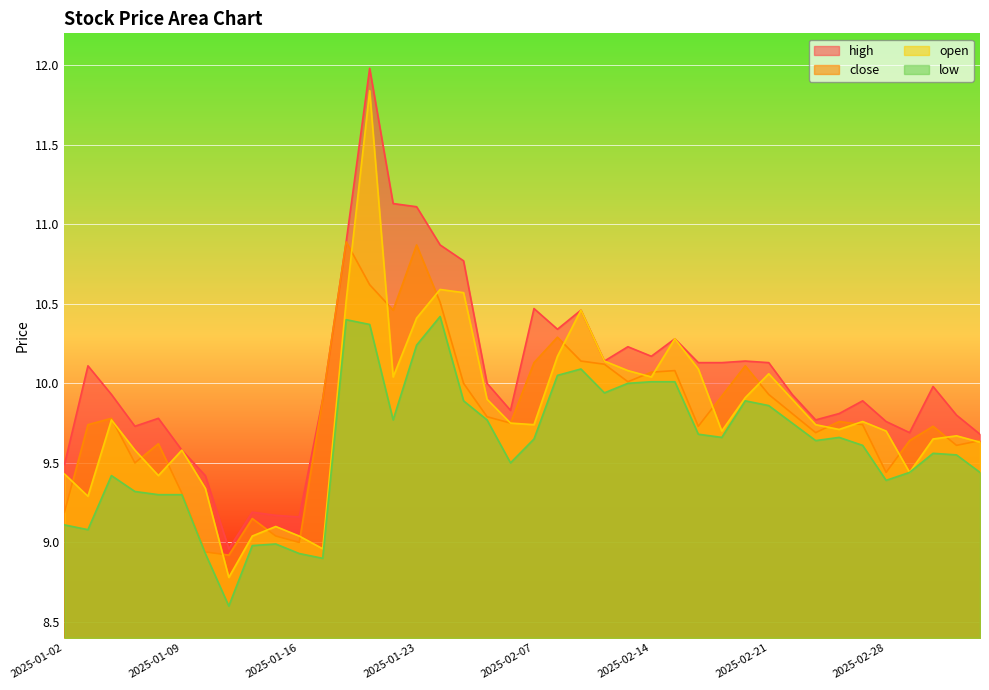

True or false: high and low intersect in this chart.

False